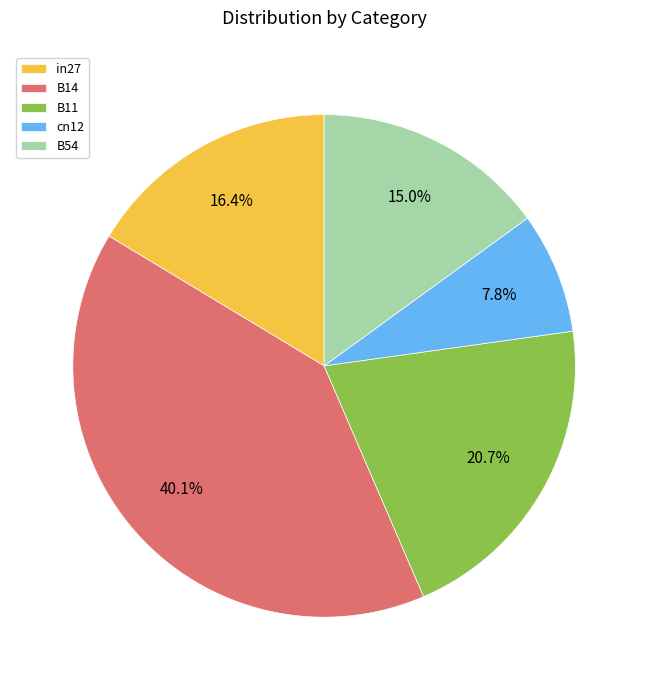

To the nearest percent, what portion does B54 represent?

15%